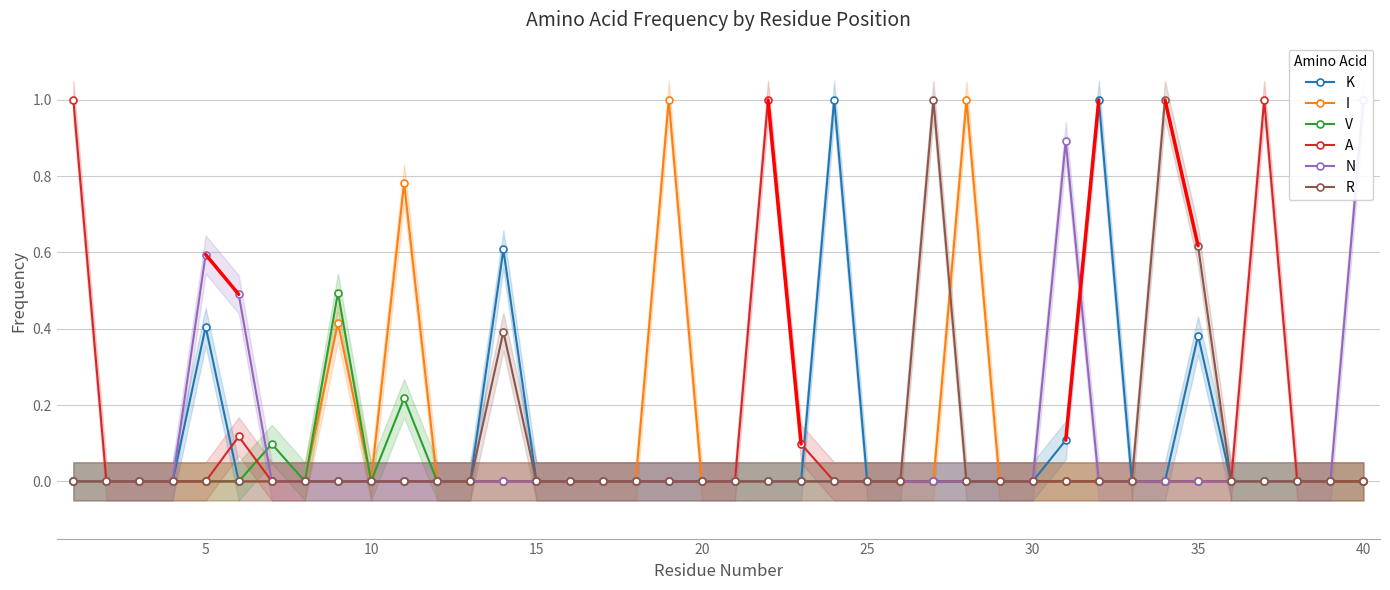

List the series in order of their peak value, highest first.

K, I, A, N, R, V